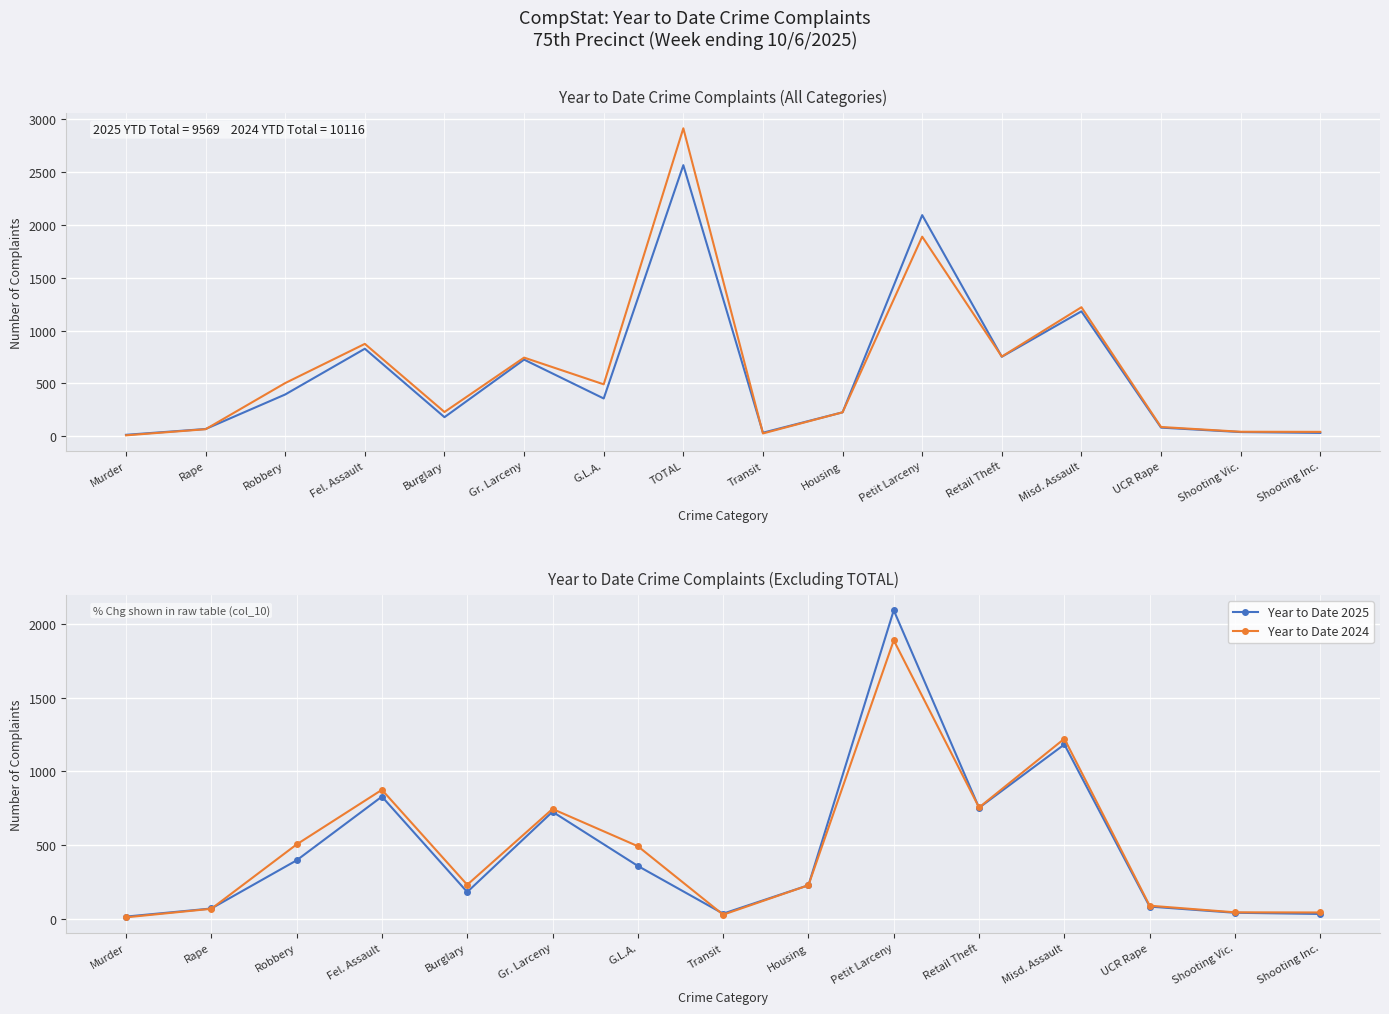

At how many categories does at least one series exceed 1391?

1